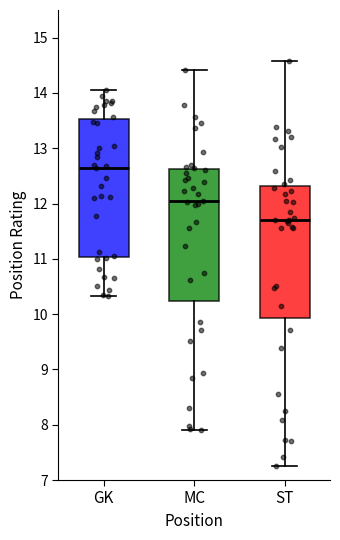

Reading left to right, transcribe this box plot: for each box, give where its median line is, the range the box spans, and where its two whiskers end, as read against the y-axis. The values are not printed on the chart, so give them approximately, as read against the axis.

GK: median 12.7, box 11.0 to 13.5, whiskers 10.3 to 14.1
MC: median 12.0, box 10.2 to 12.6, whiskers 7.9 to 14.4
ST: median 11.7, box 9.9 to 12.3, whiskers 7.3 to 14.6